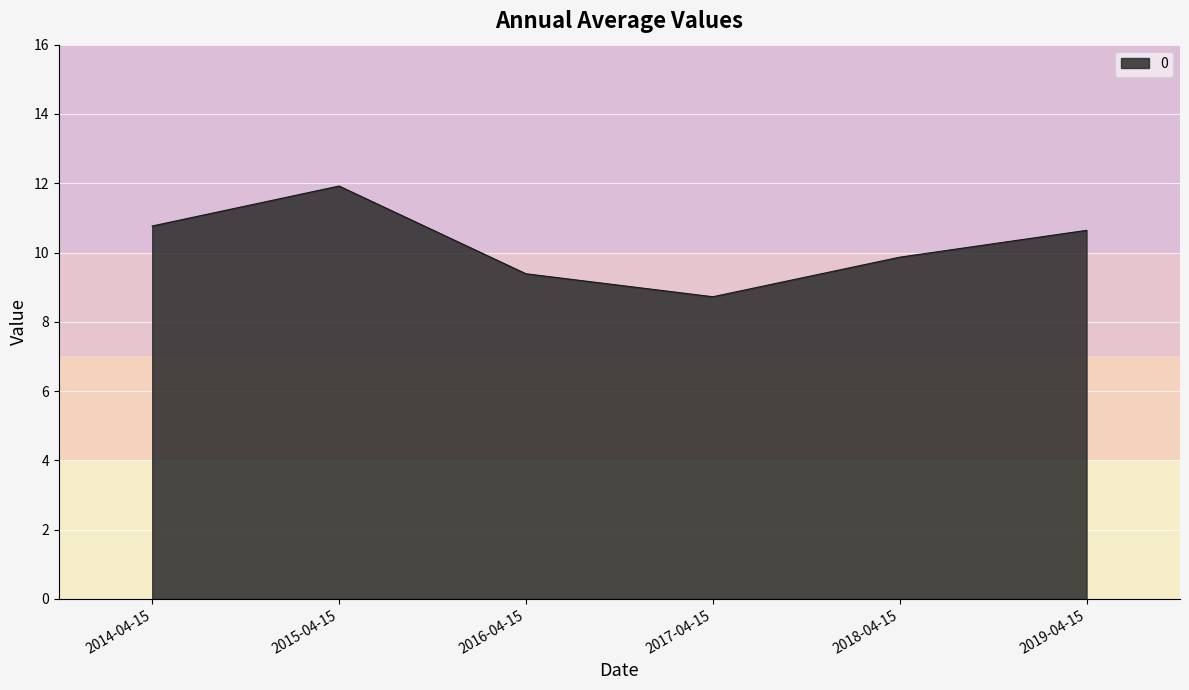

What is the maximum value shown in the chart?

11.9